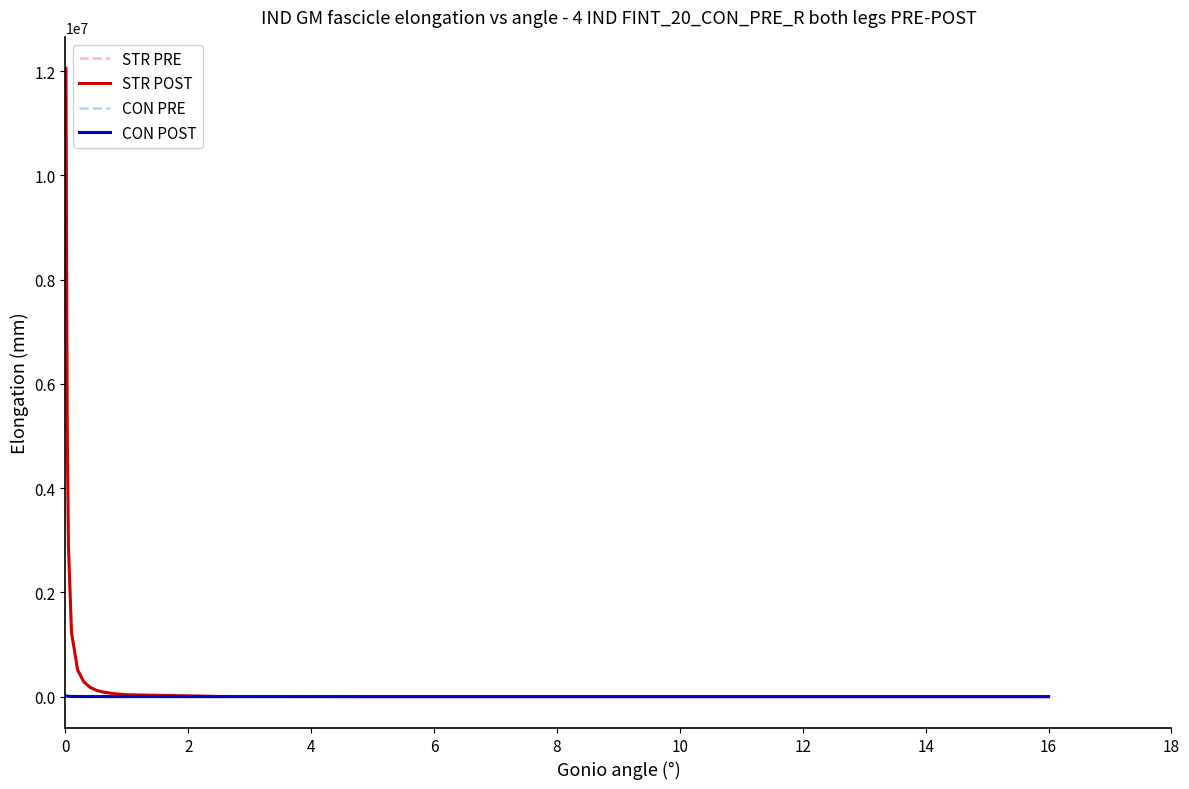

Which series has the largest range (max minus min)?

STR POST